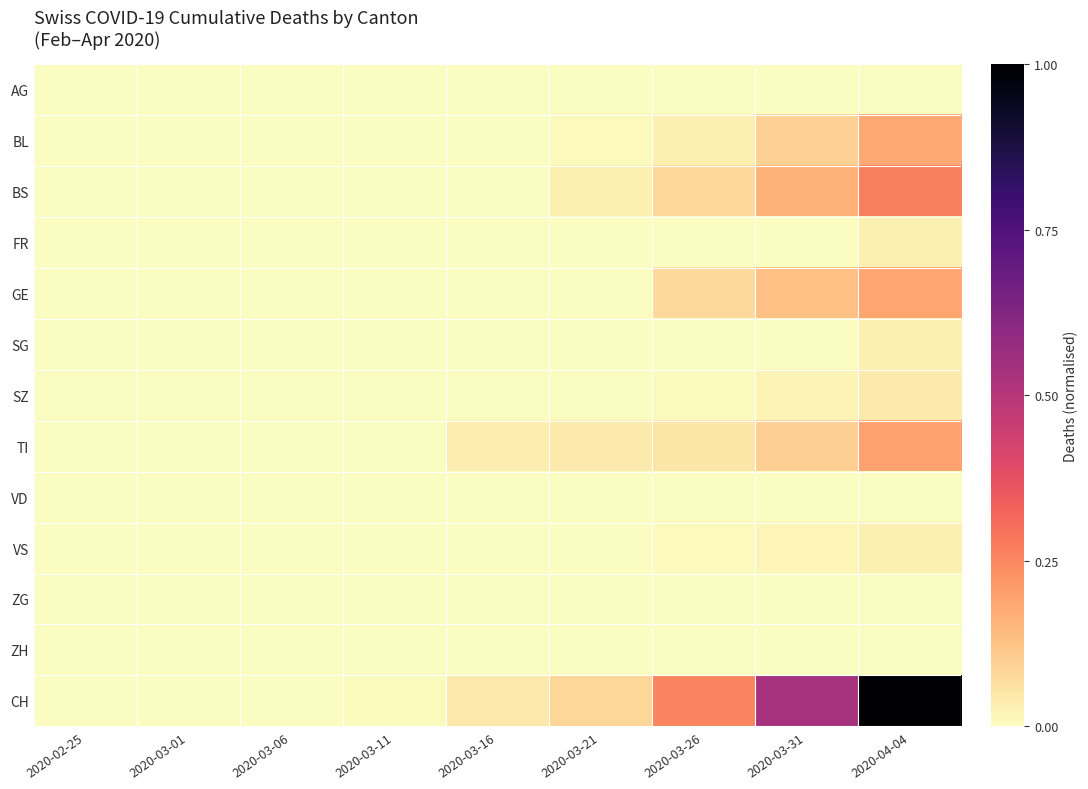

Which series has the largest range (max minus min)?

CH